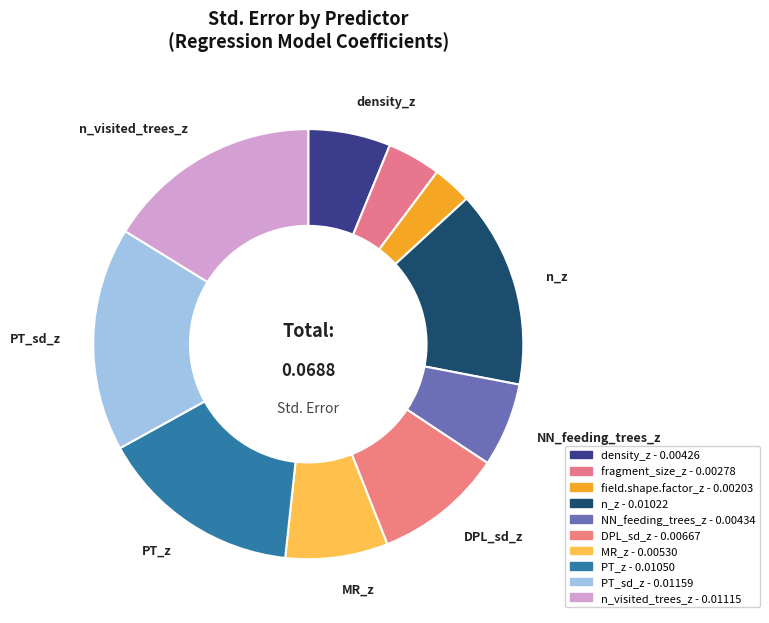

What percentage is NOT represented by DPL_sd_z?

90.3%